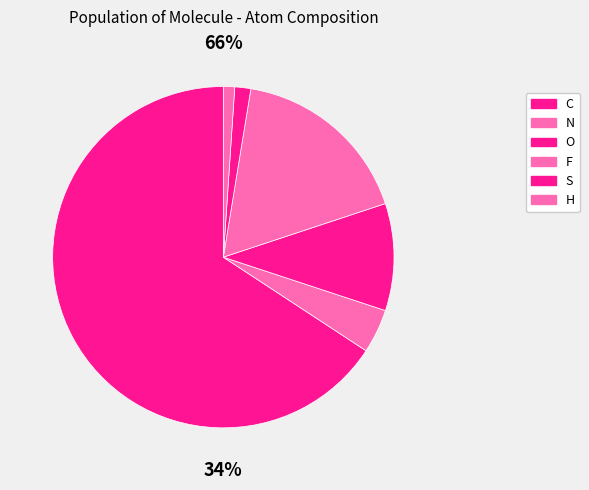

What is the change in value from F to S?

-17.9